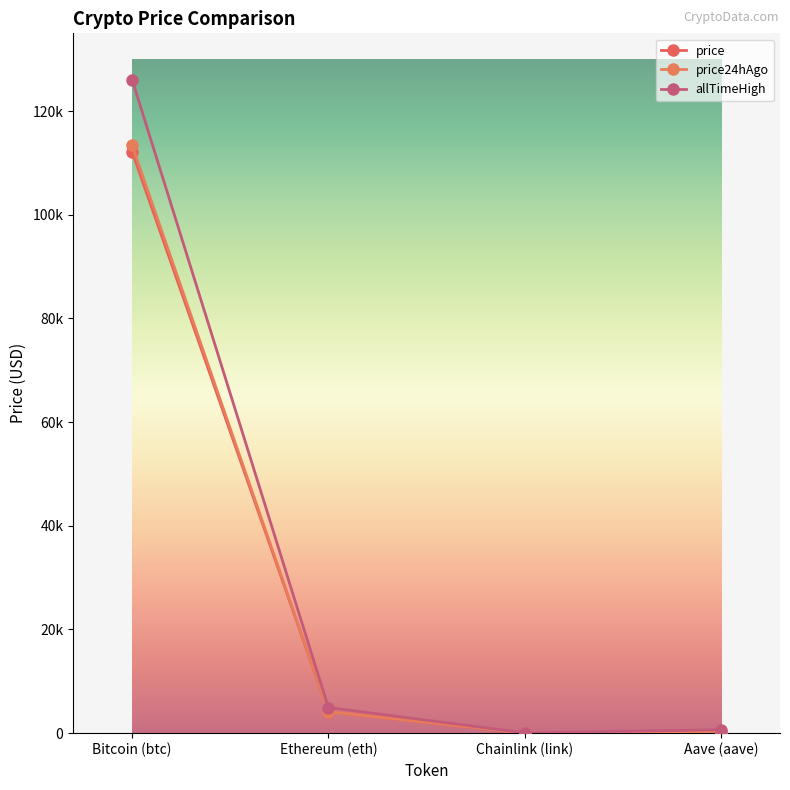

What position from the left is Aave (aave)?

4